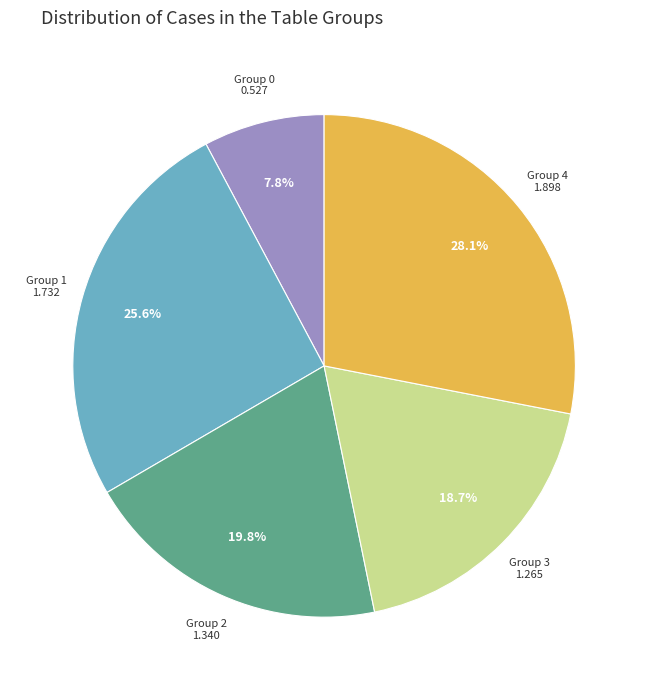

Does any single category account for the majority?

No